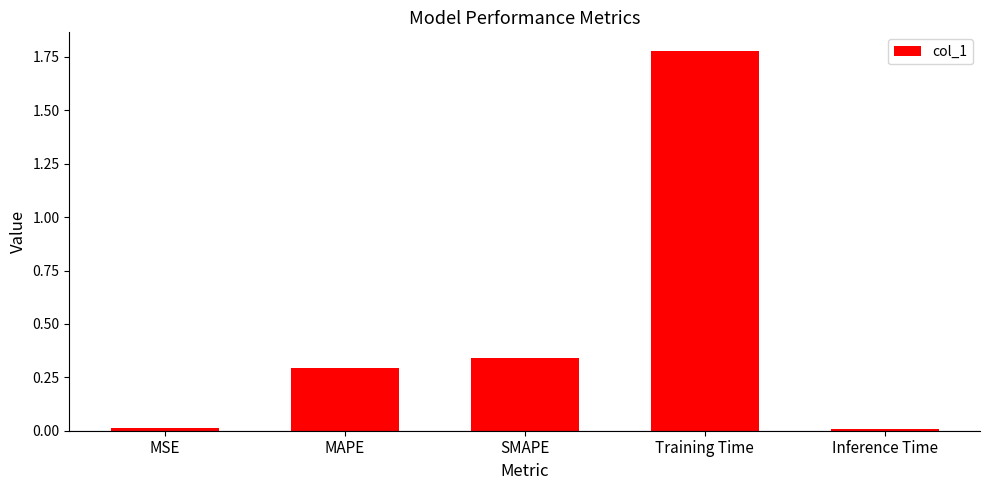

What is the average value?

0.5